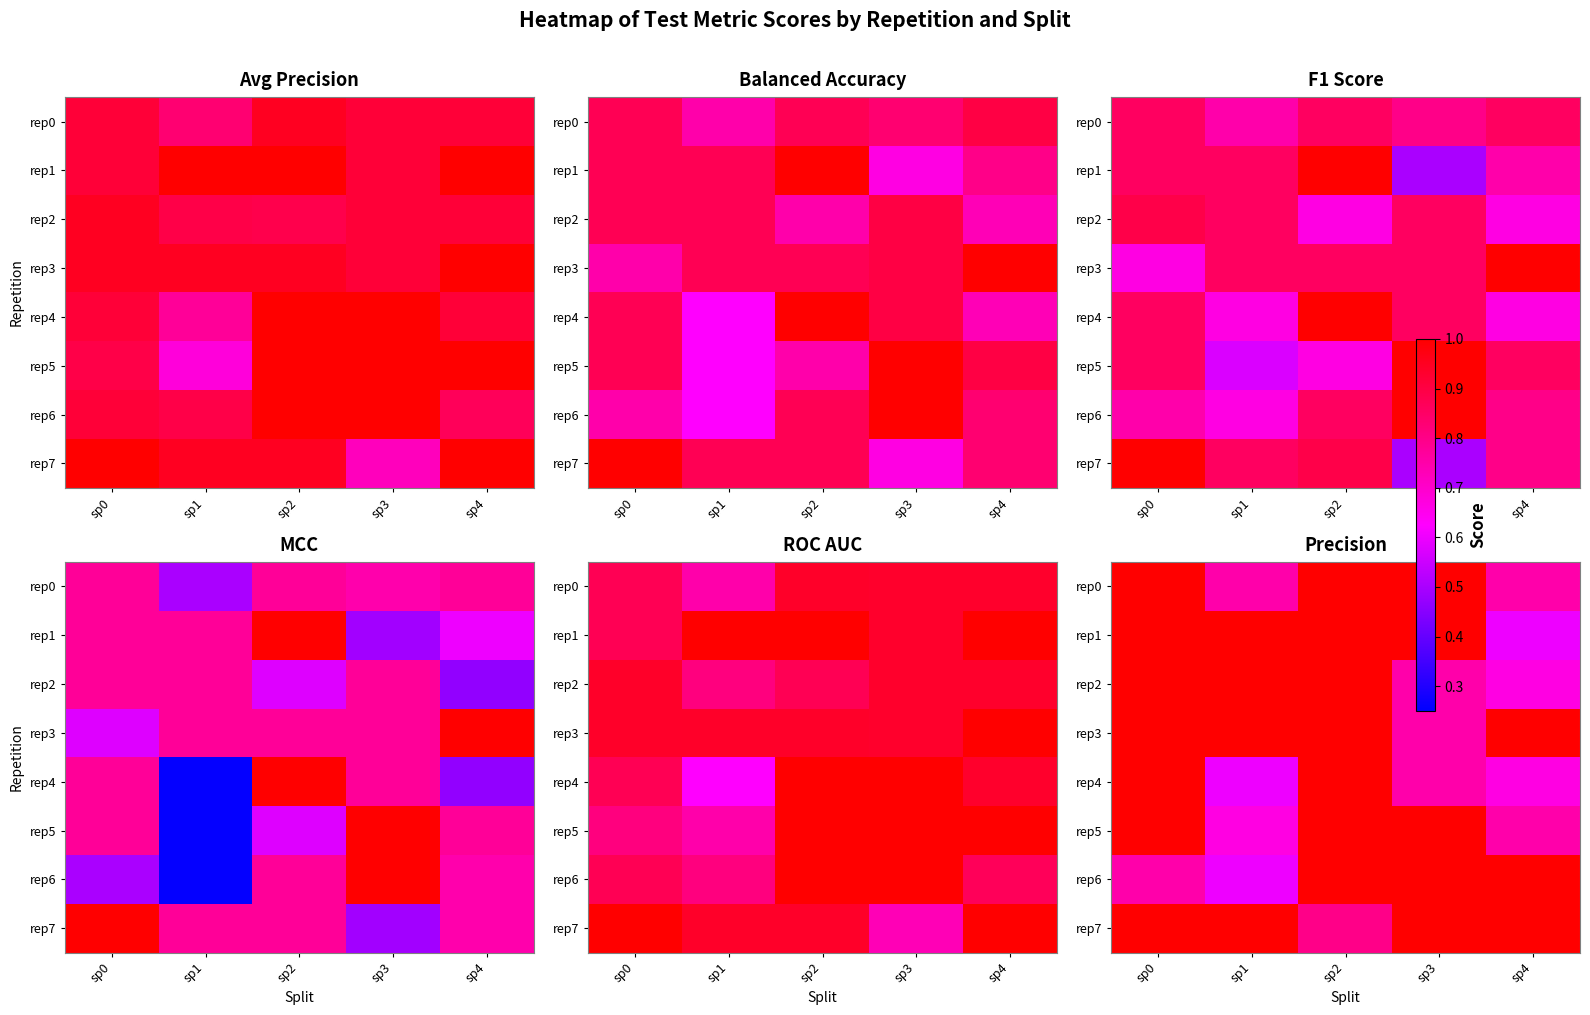

At which category is the sum across all series the highest?

sp2